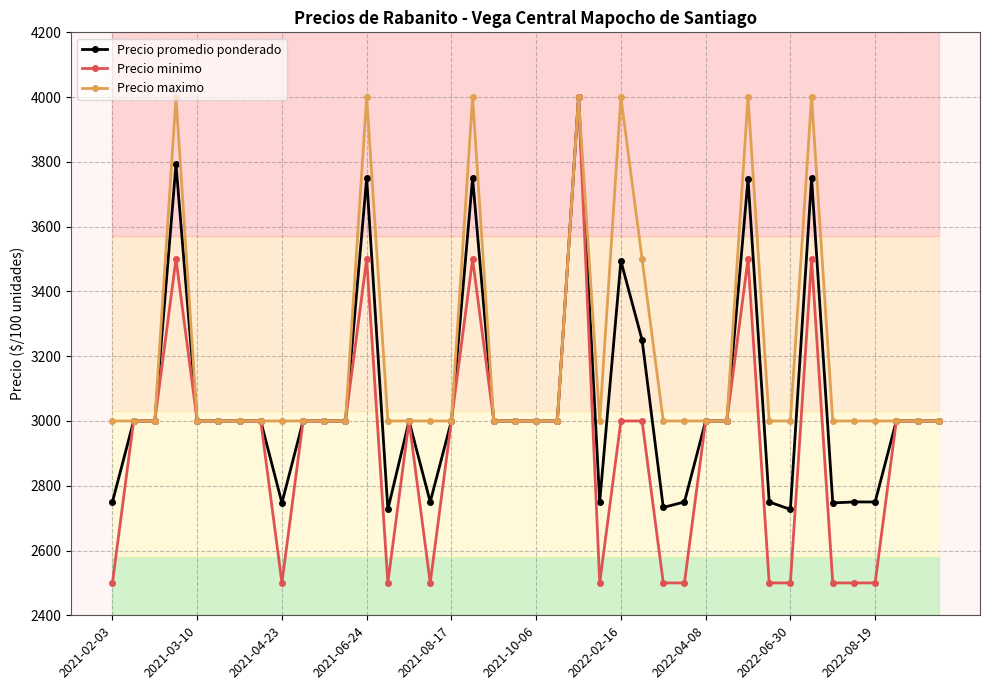

How many lines are shown in the chart?

3